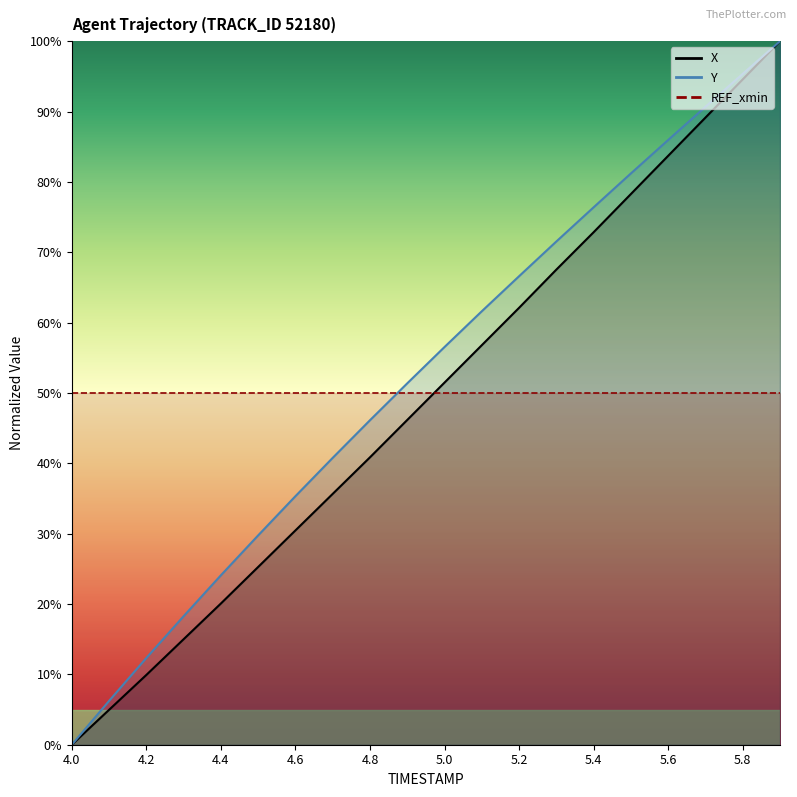

Which category has the lowest value in the Y series?

4.0